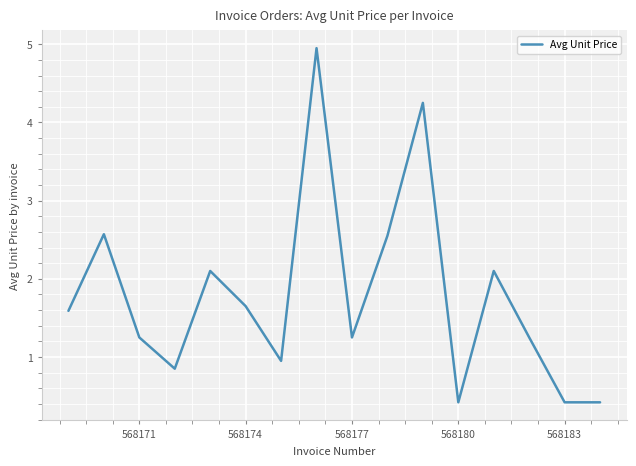

What is the difference between the maximum and minimum values?

4.5